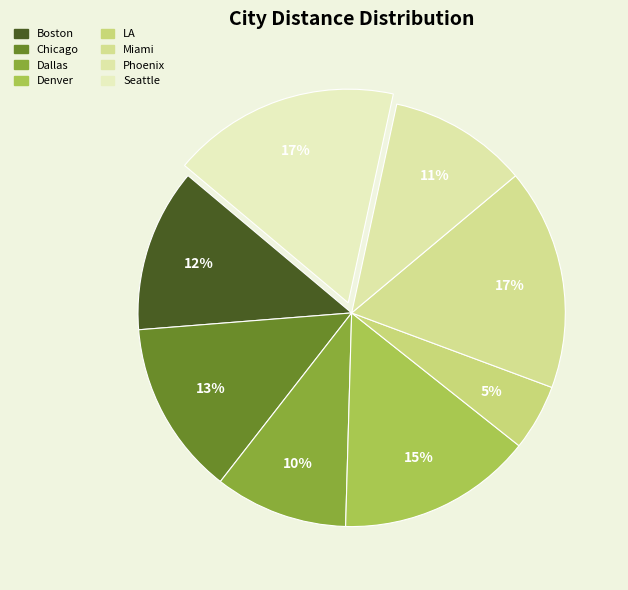

Is it true that Phoenix is 31% of the pie?

False